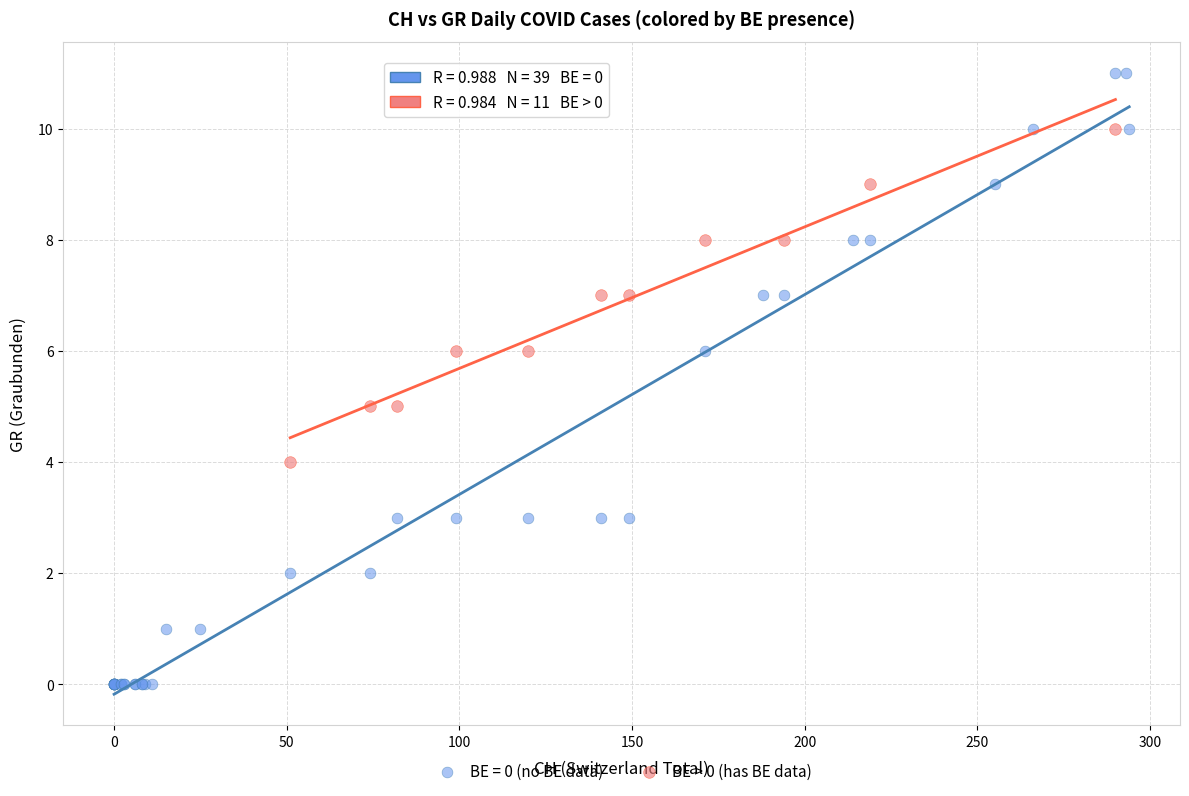

Which series has the largest Y range (max minus min)?

BE = 0 (no BE data)